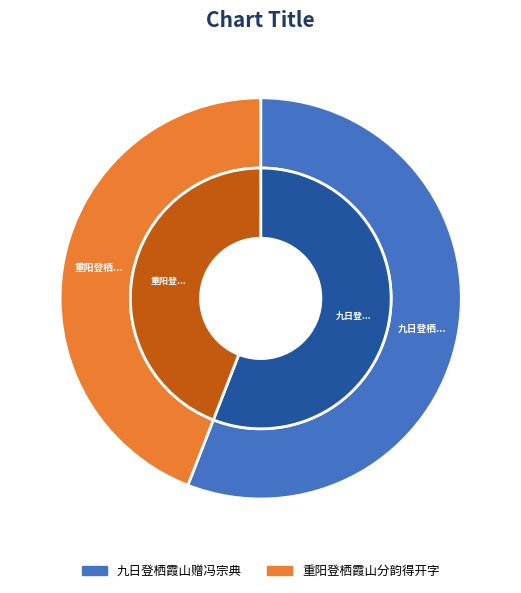

What is the ratio of the value at 重阳登栖霞山分韵得开字 to the value at 九日登栖霞山赠冯宗典?

0.8